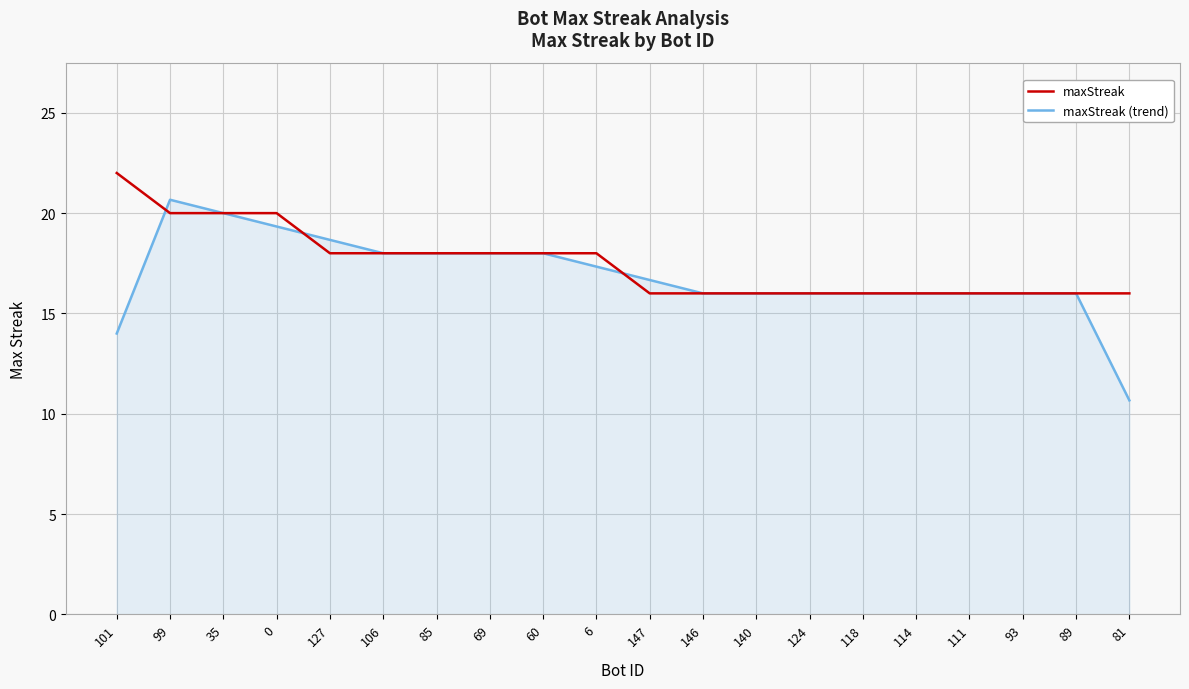

What is the sum of all maxStreak values?

350.0